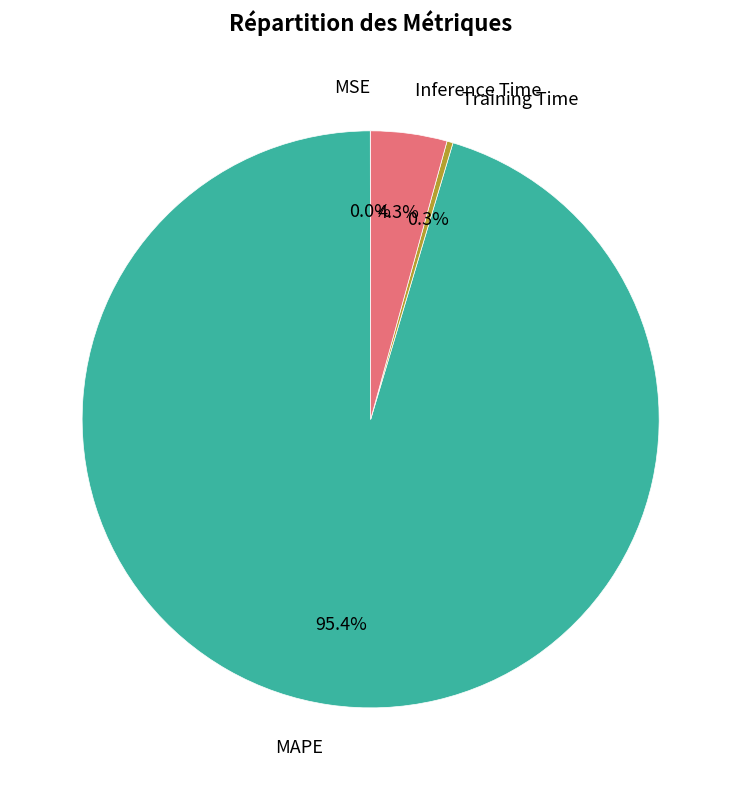

Between Inference Time and Training Time, which is larger?

Inference Time